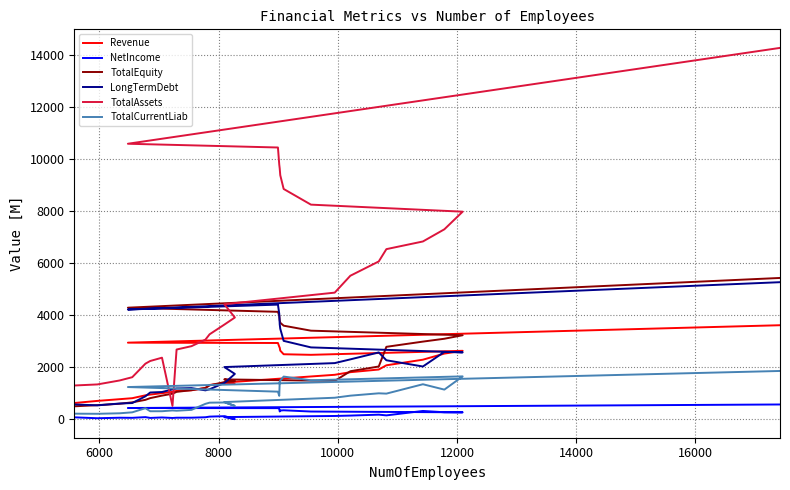

True or false: TotalEquity and NetIncome cross at least once.

False